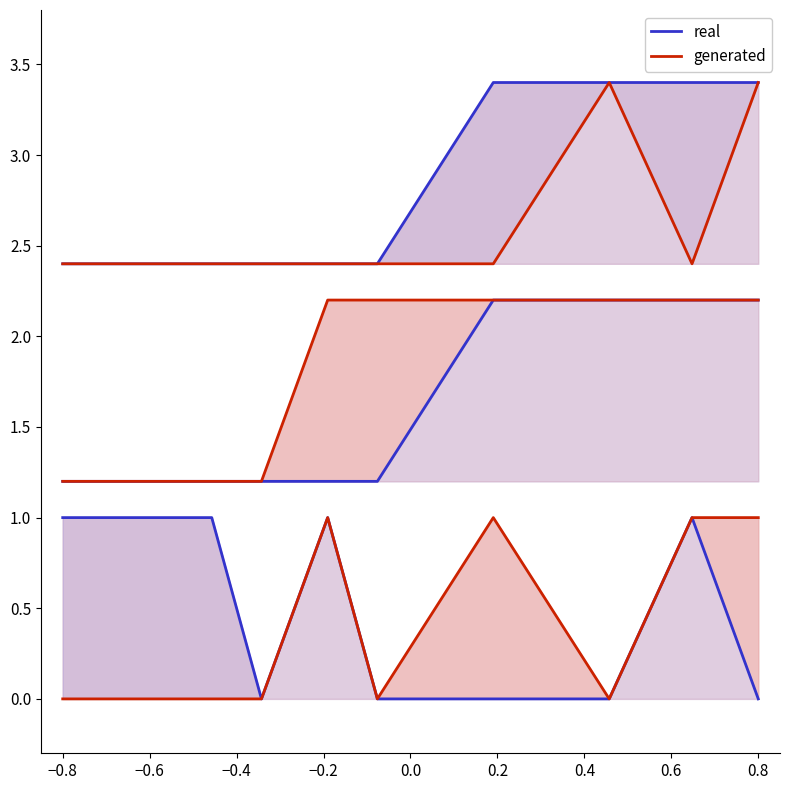

Between −0.6 and −0.2, which series saw the biggest shift?

generated